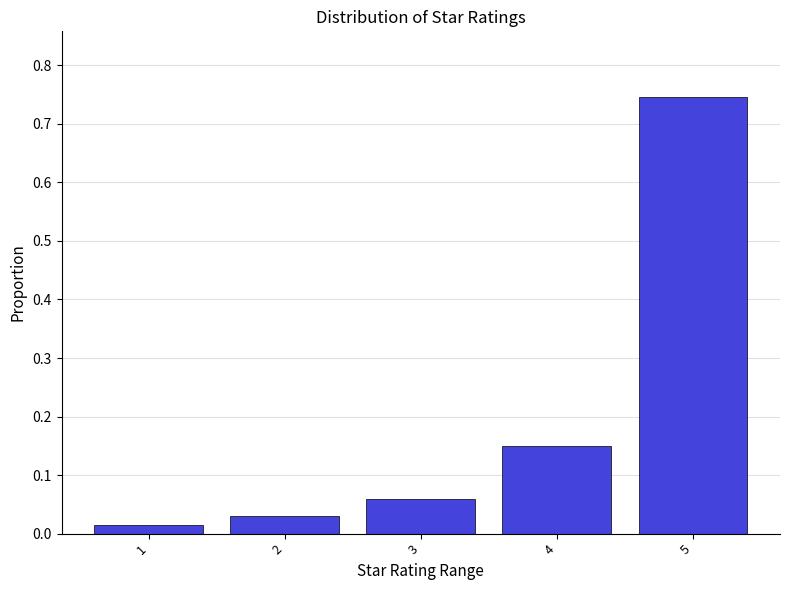

Reading left to right, transcribe this chart: for each bar, give the range it covers on the x-axis and its height. The values are not printed on the chart, so give them approximately, as read against the axis.

0.5 to 1.5: 0.01
1.5 to 2.5: 0.03
2.5 to 3.5: 0.06
3.5 to 4.5: 0.15
4.5 to 5.5: 0.75